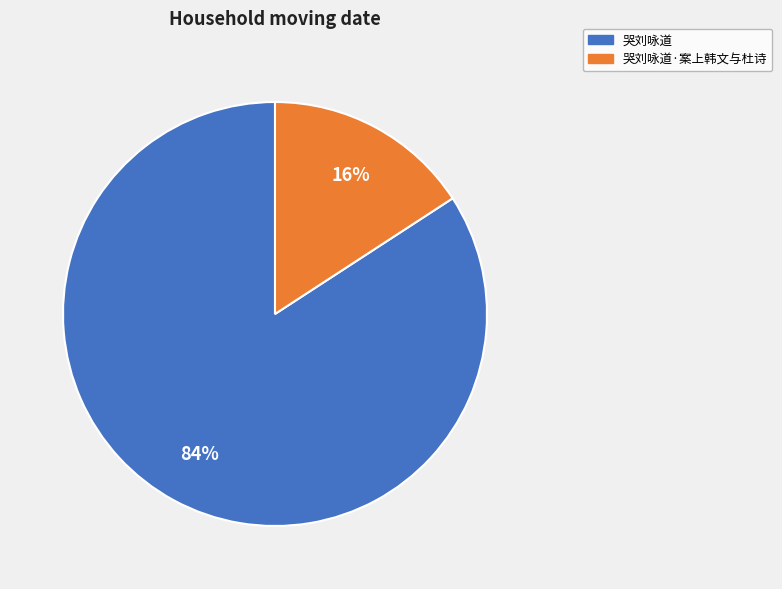

Between 哭刘咏道 and 哭刘咏道·案上韩文与杜诗, which is larger?

哭刘咏道